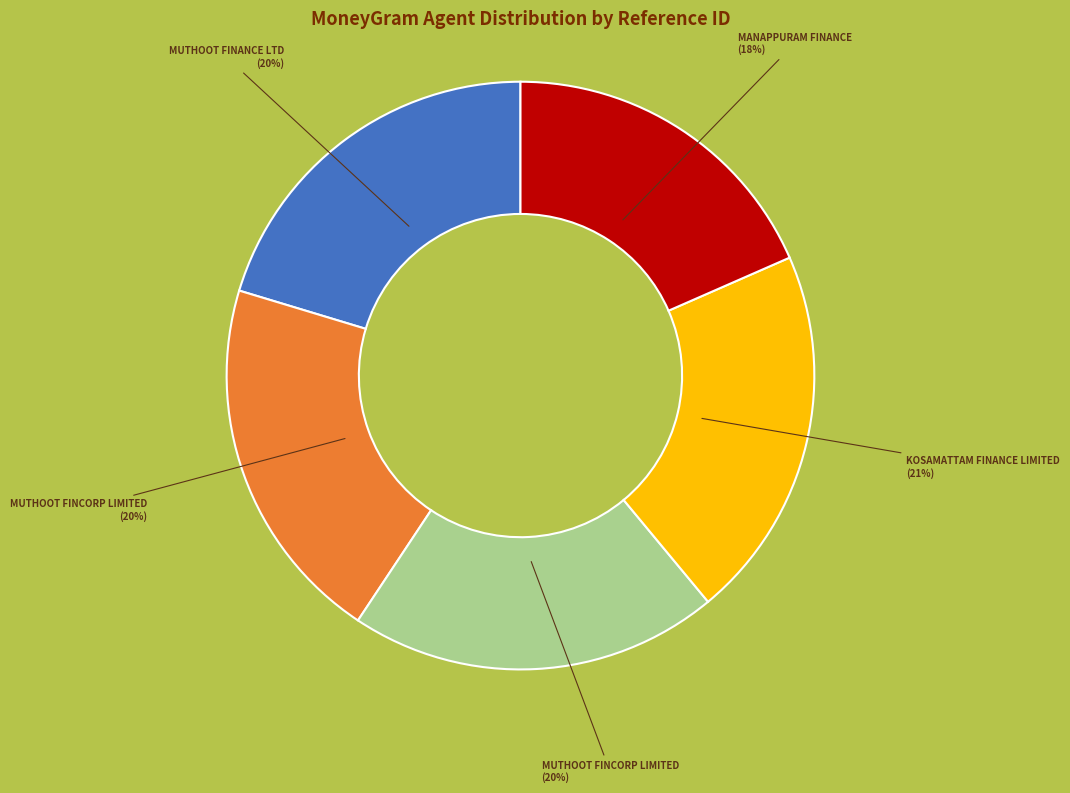

To the nearest percent, what is the average slice percentage?

20%